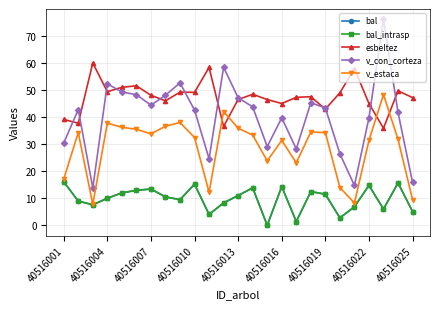

List the series in order of their peak value, lowest first.

bal, bal_intrasp, v_estaca, esbeltez, v_con_corteza